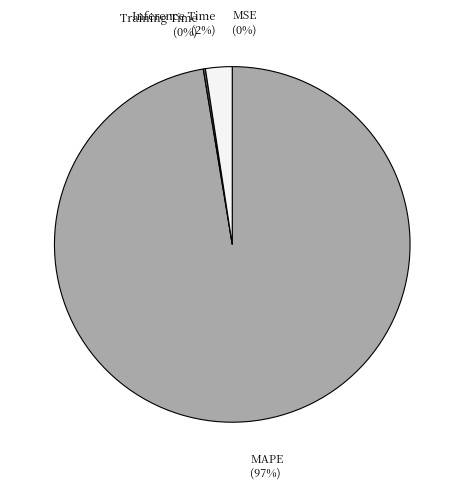

Is there a majority slice in this chart?

Yes